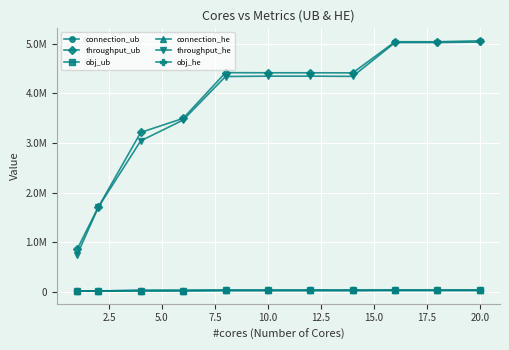

Does the chart have visible grid lines?

Yes